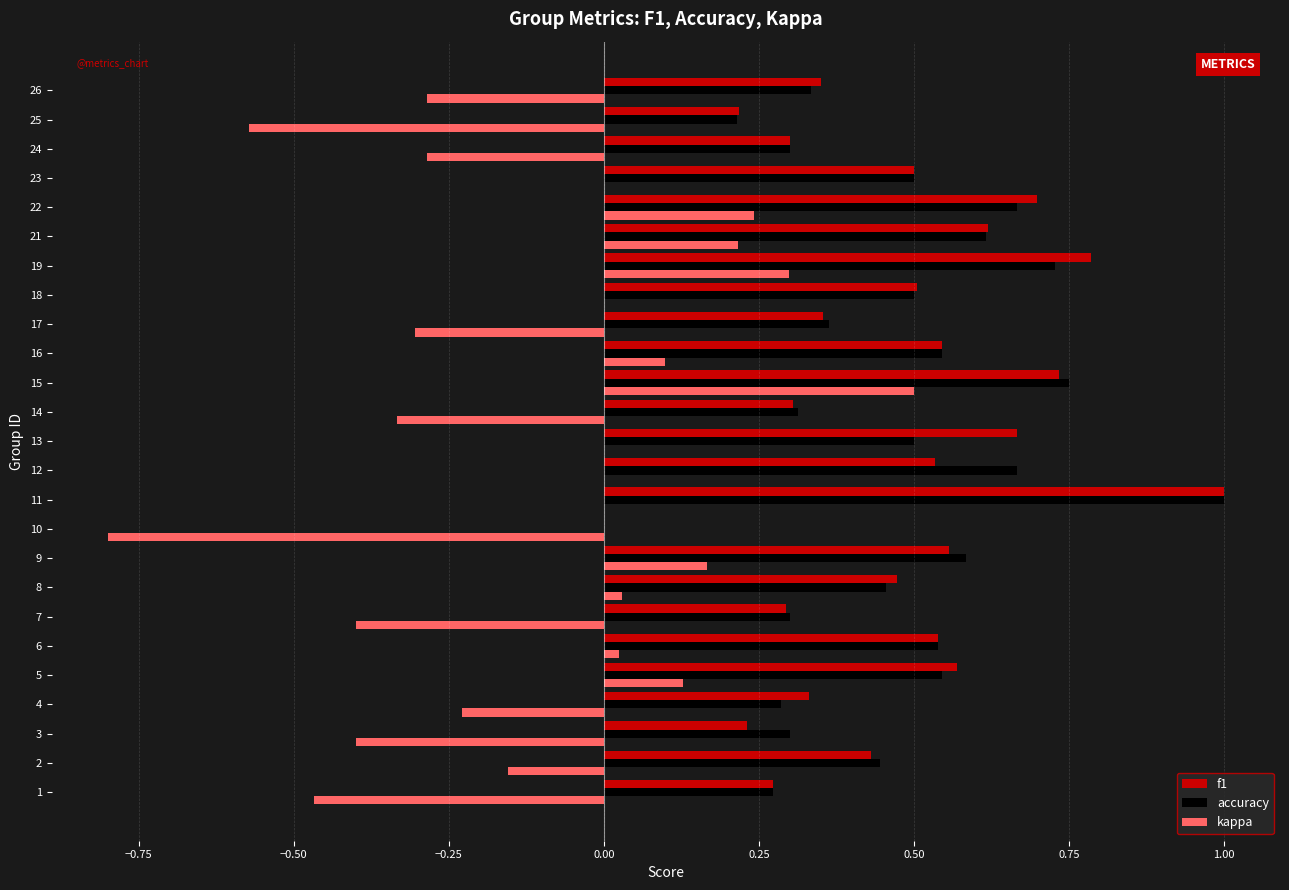

What is the sum of all kappa values?

-2.5